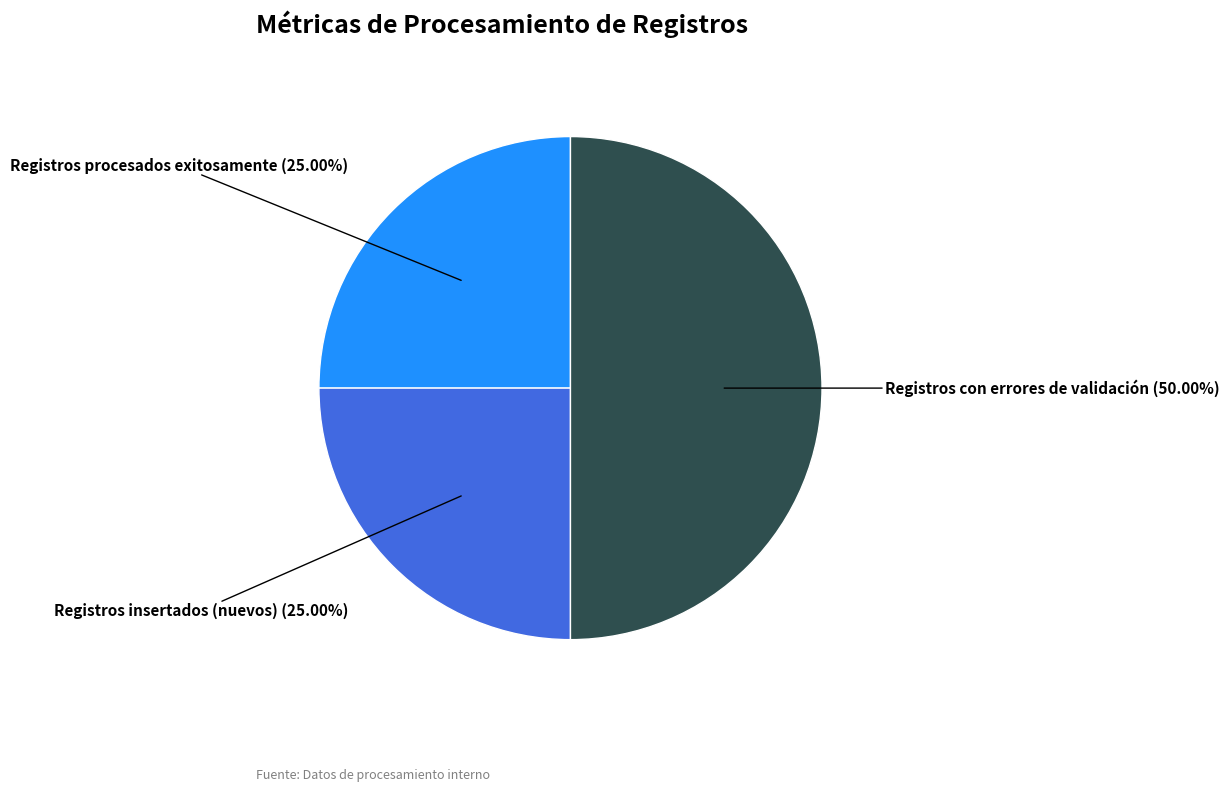

What is the largest slice in the pie chart?

Registros con errores de validación